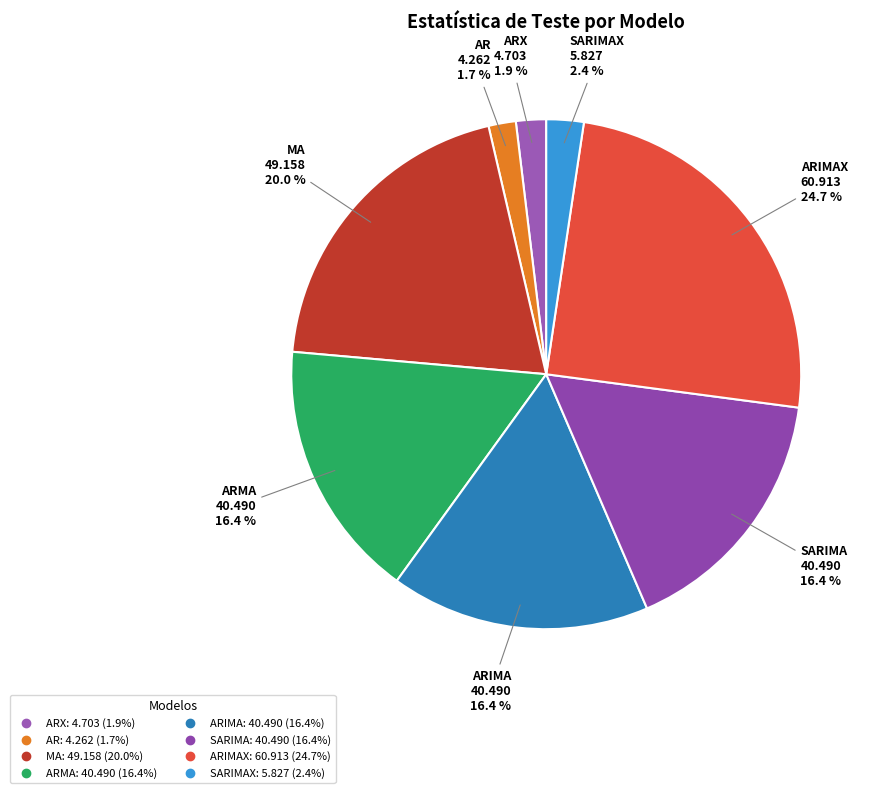

Count the number of slices in the pie.

8